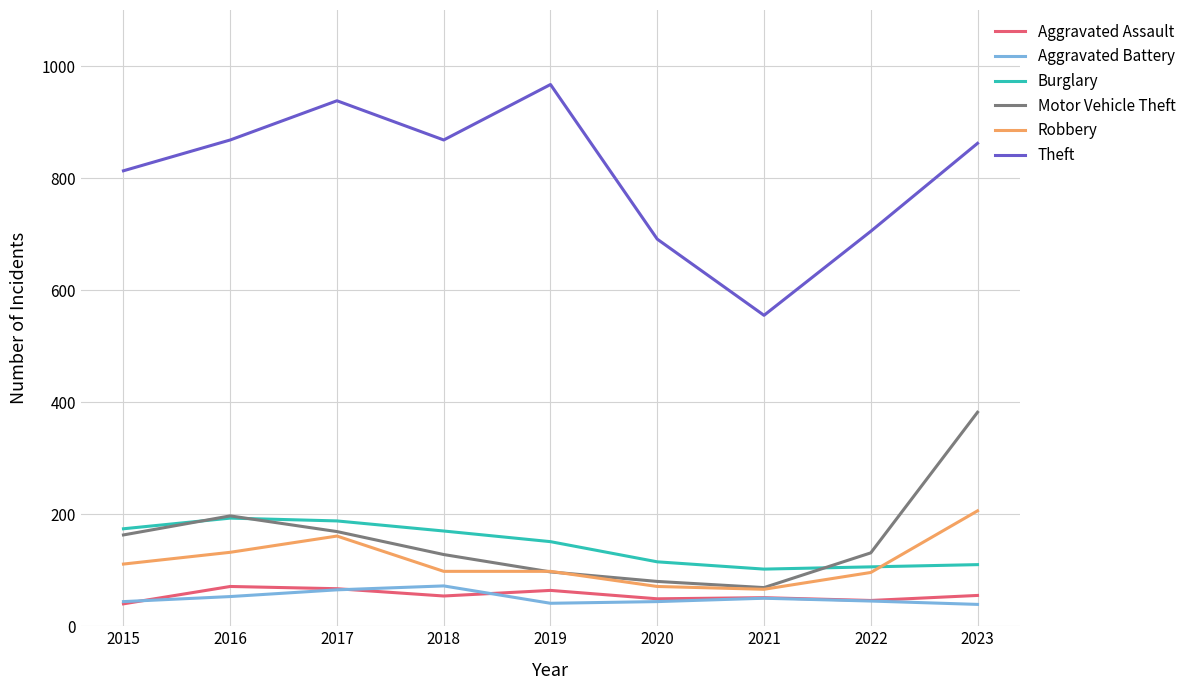

How many values in the Motor Vehicle Theft series are below 131?

4